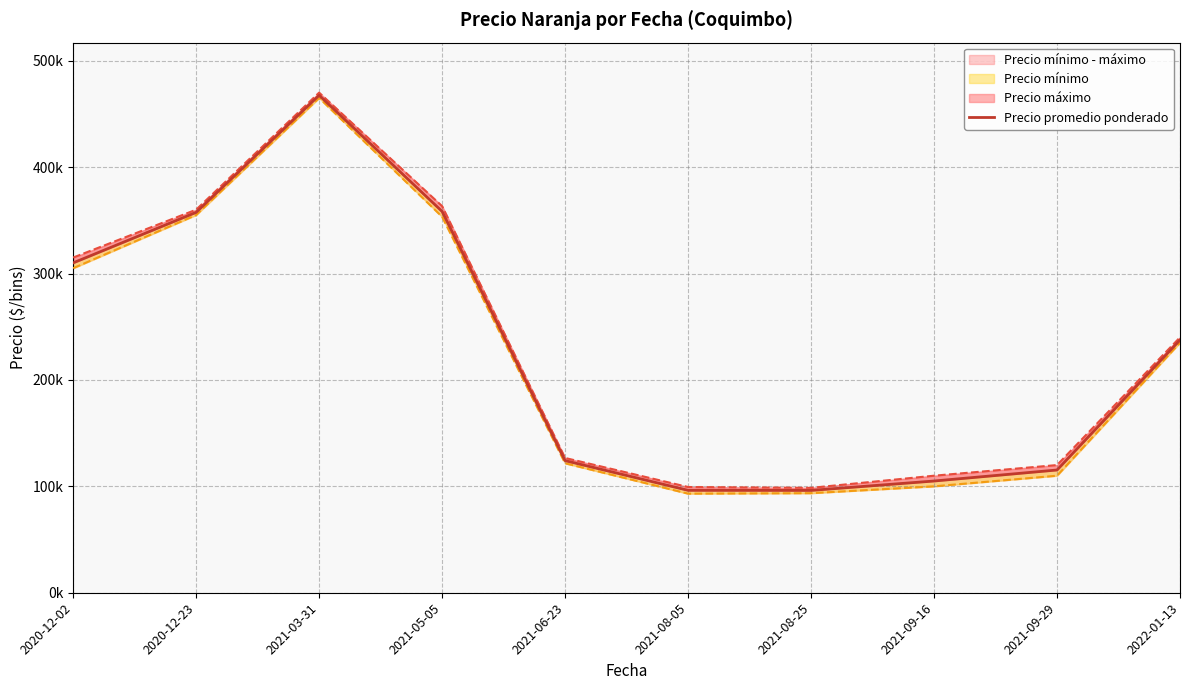

How many lines are shown in the chart?

3